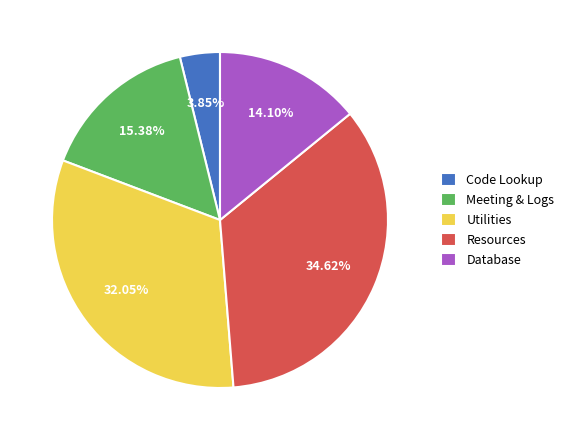

Between Code Lookup and Utilities, which is larger?

Utilities